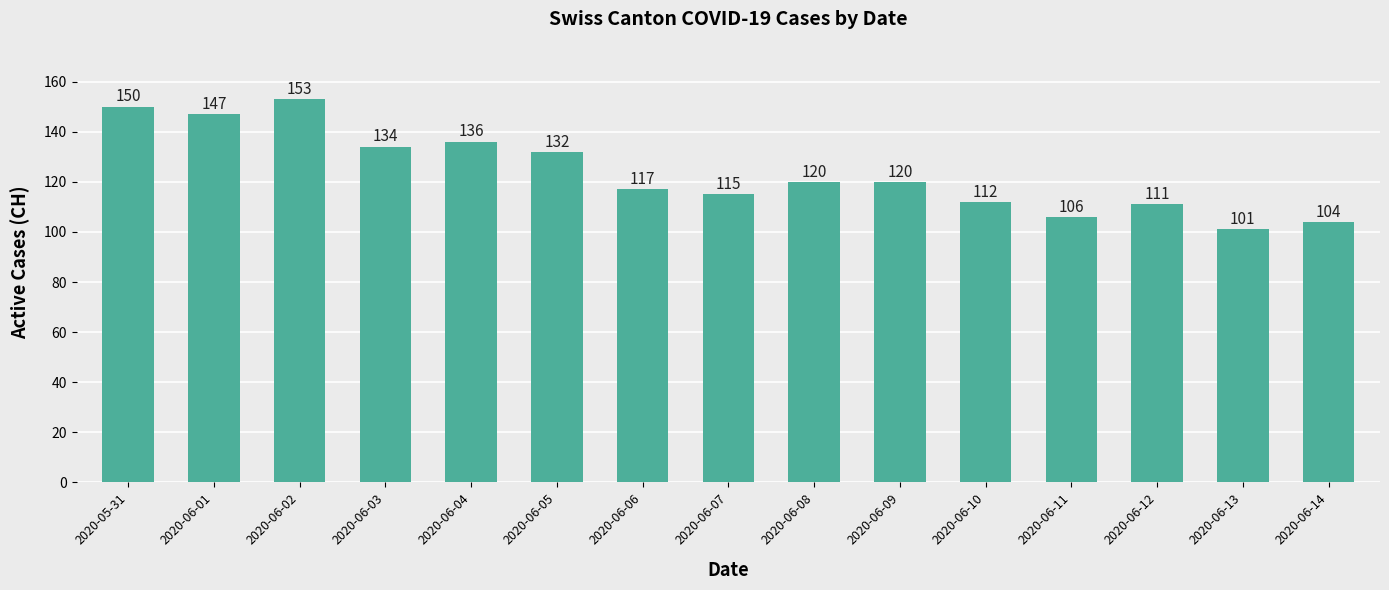

What is the difference between the values at 2020-06-04 and 2020-06-14?

32